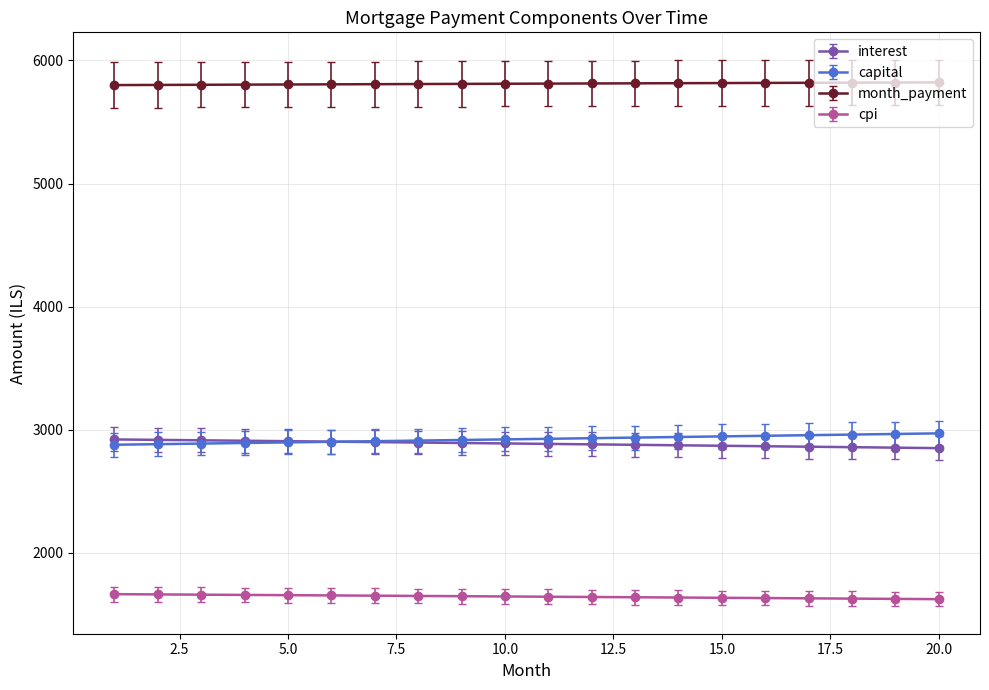

What is the value of the capital point at the 15th from the left?

2946.2